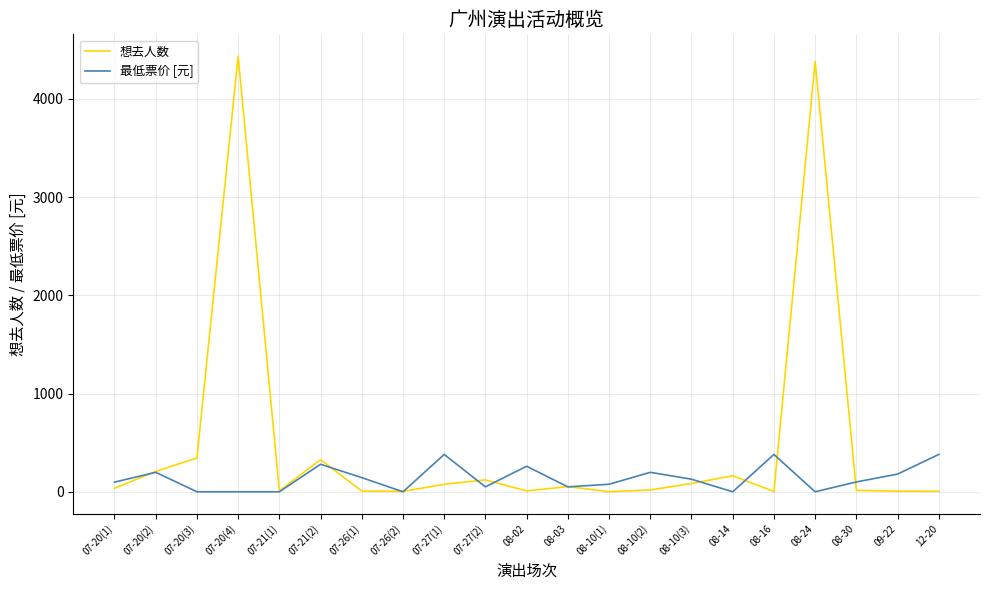

Which series has the largest total across all categories?

想去人数